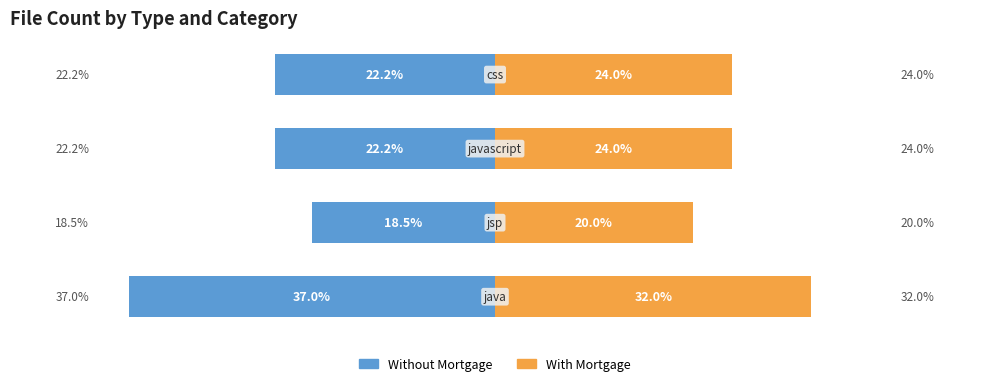

What are all the series names shown in the legend?

Without Mortgage, With Mortgage